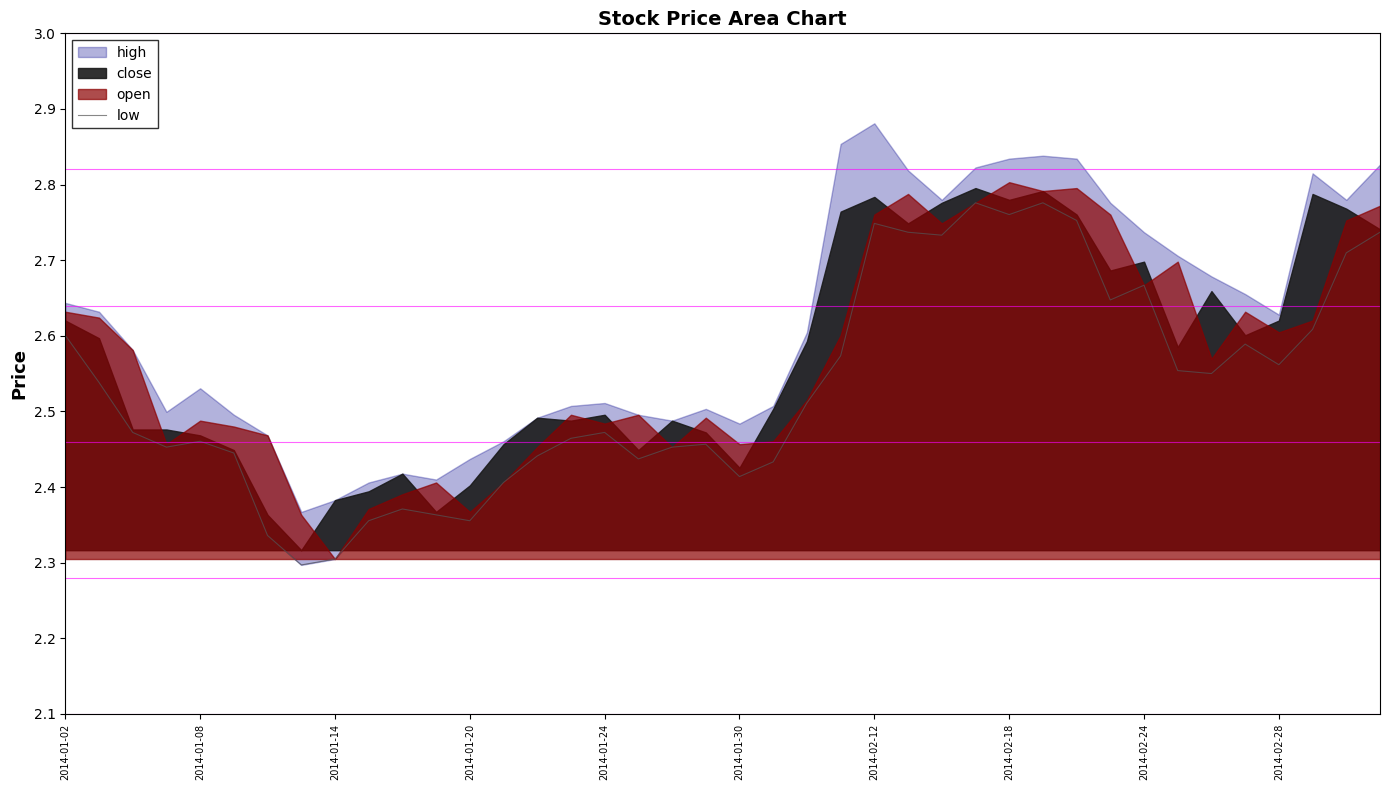

Reading left to right, extract all data points from this chart.

2.6	2.5	2.5	2.5	2.5	2.4	2.3	2.3	2.3	2.4	2.4	2.4	2.4	2.4	2.4	2.5	2.5	2.4	2.5	2.5	2.4	2.4	2.5	2.6	2.7	2.7	2.7	2.8	2.8	2.8	2.8	2.6	2.7	2.6	2.6	2.6	2.6	2.6	2.7	2.7